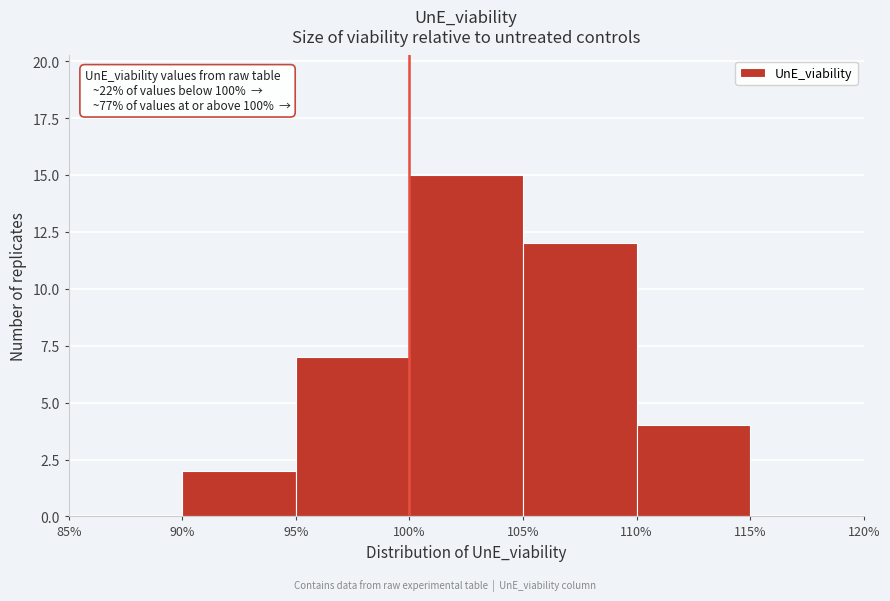

Which range on the x-axis has the tallest bar?

100% to 105%